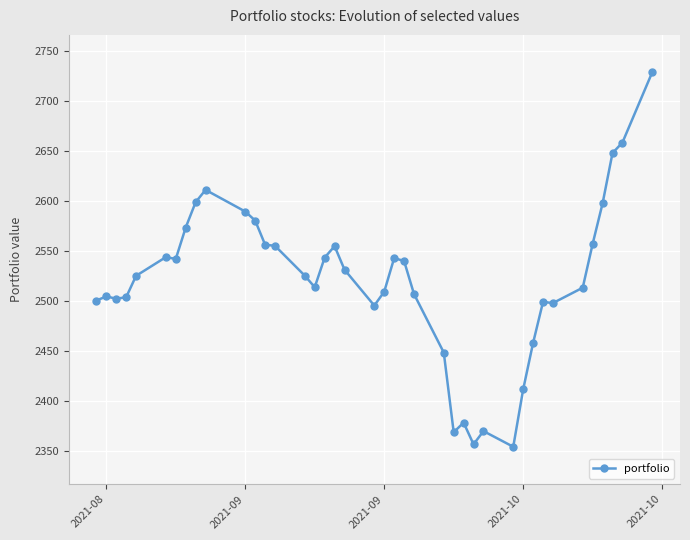

True or false: there are more than 0 points higher than both neighbors.

True